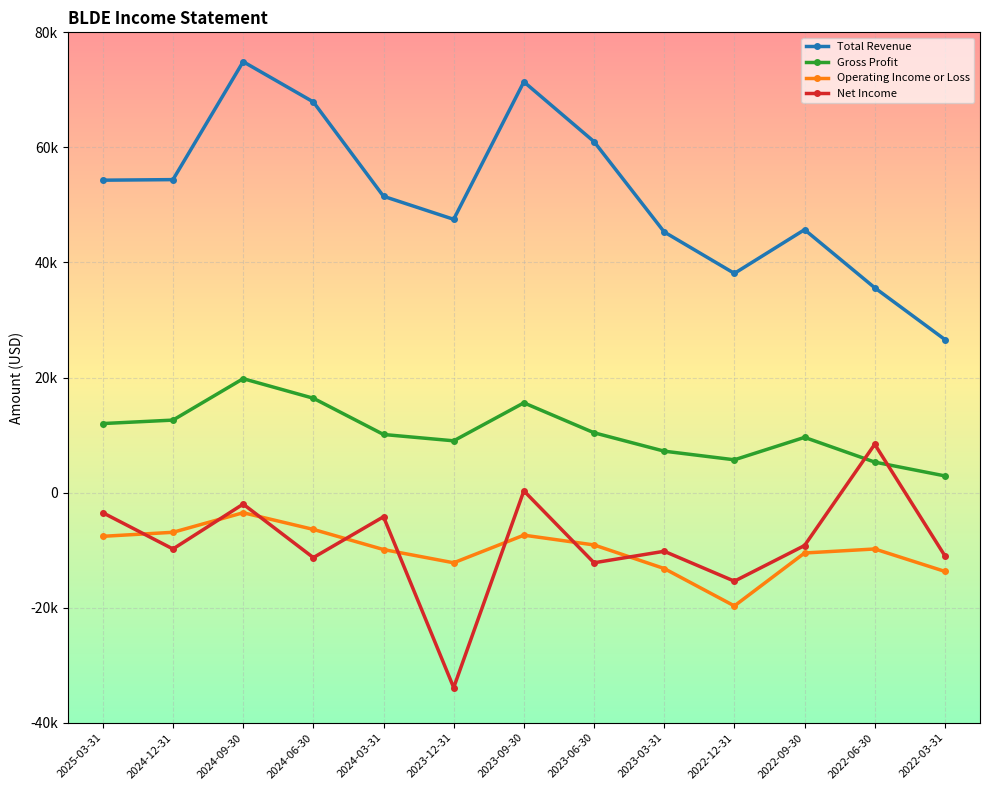

Is this an area chart (filled region under the line)?

No